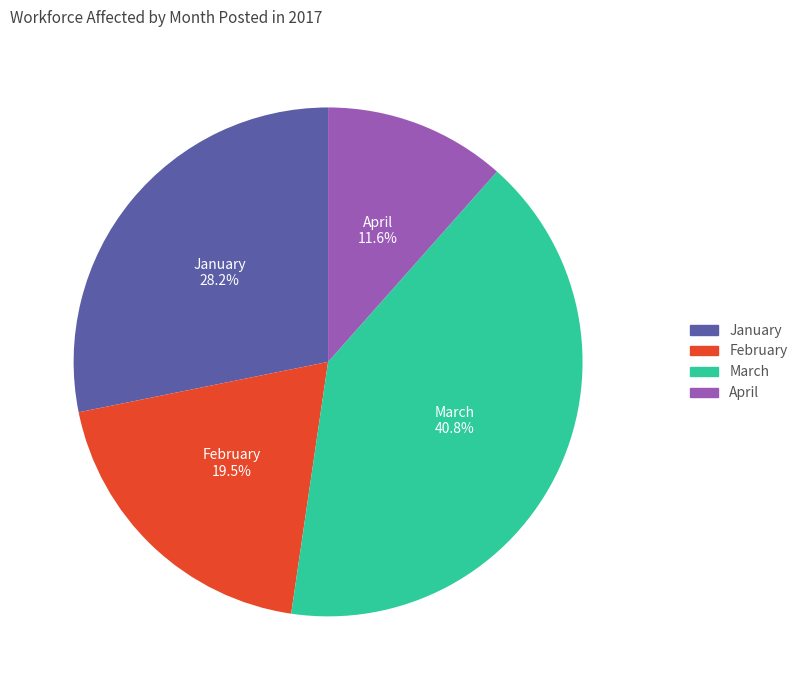

To the nearest percent, what is the difference between the largest and smallest slice percentages?

29%